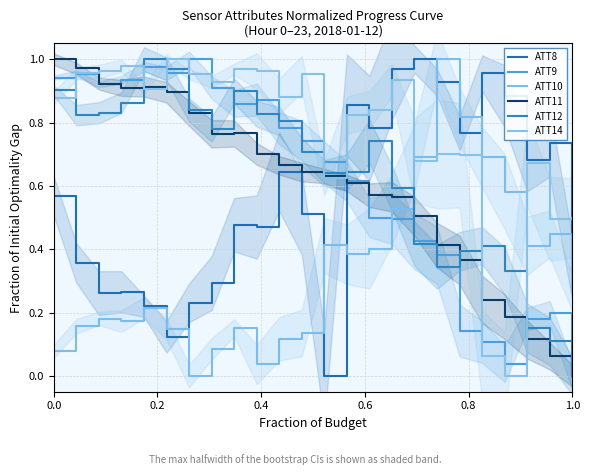

Is this an area chart (filled region under the line)?

No